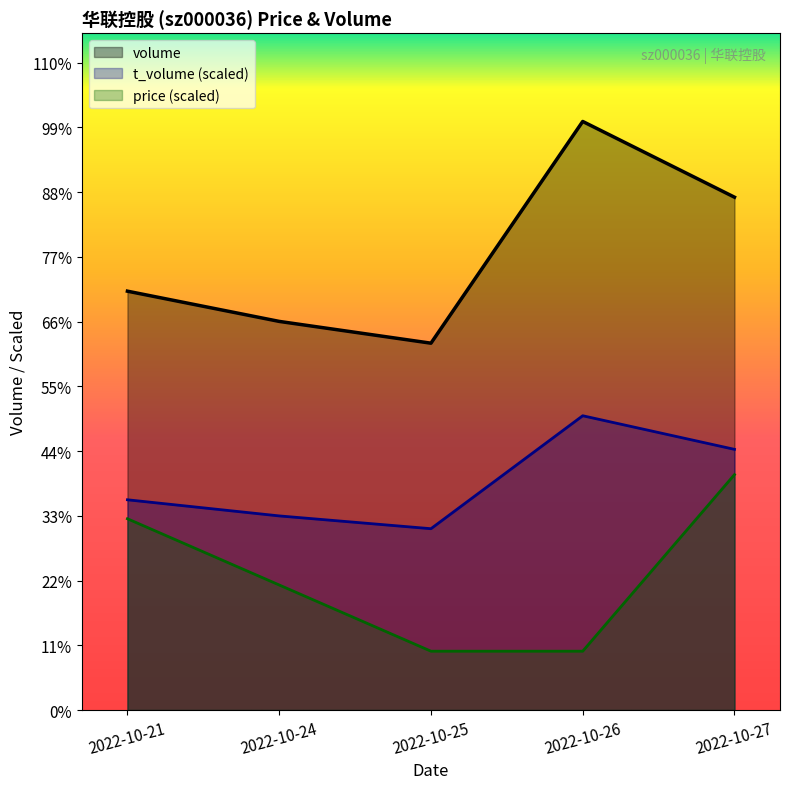

Reading left to right, extract all data points from this chart.

volume: 2022-10-21=103021.0	2022-10-24=95587.0	2022-10-25=90229.0	2022-10-26=144763.0	2022-10-27=126135.0
t_volume: 2022-10-21=51714.3	2022-10-24=47747.5	2022-10-25=44600.4	2022-10-26=72381.5	2022-10-27=64117.3
price: 2022-10-21=47048.0	2022-10-24=30762.1	2022-10-25=14476.3	2022-10-26=14476.3	2022-10-27=57905.2